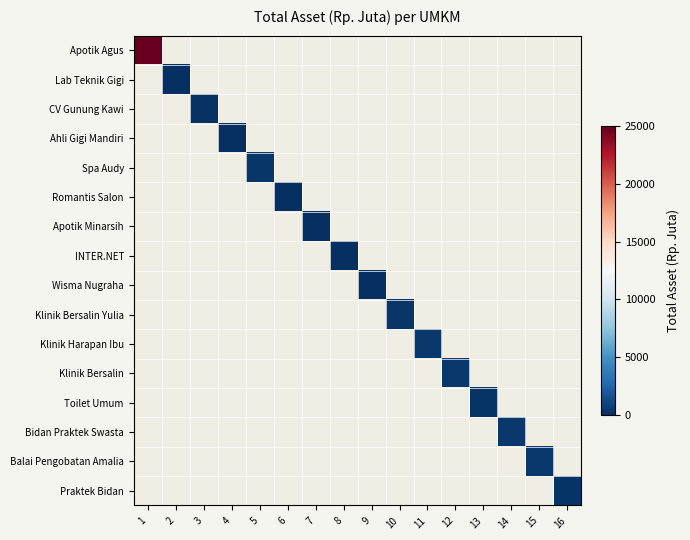

List the series in order of their peak value, lowest first.

Apotik Agus, Lab Teknik Gigi, CV Gunung Kawi, Ahli Gigi Mandiri, Spa Audy, Romantis Salon, Apotik Minarsih, INTER.NET, Wisma Nugraha, Klinik Bersalin Yulia, Klinik Harapan Ibu, Klinik Bersalin, Toilet Umum, Bidan Praktek Swasta, Balai Pengobatan Amalia, Praktek Bidan